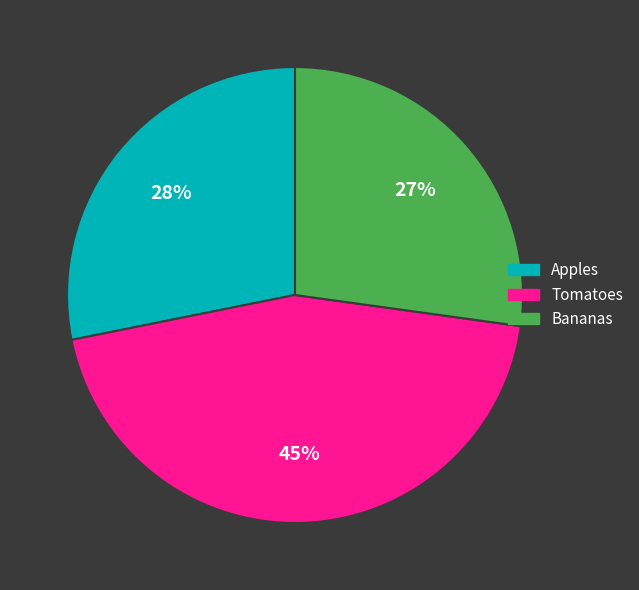

Between Apples and Tomatoes, which is larger?

Tomatoes